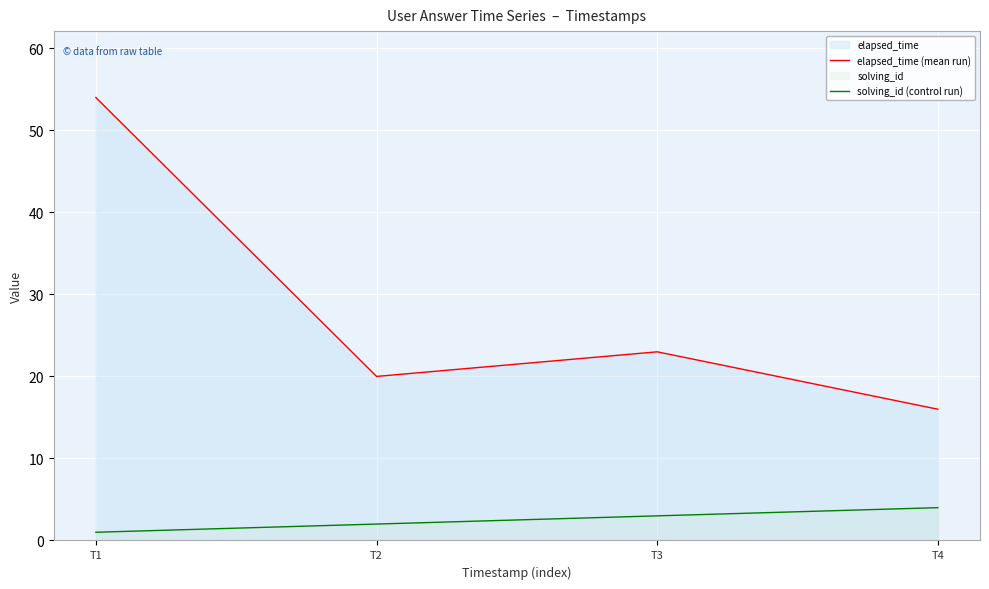

Rank the series by their average value, from highest to lowest.

elapsed_time (mean run), solving_id (control run)